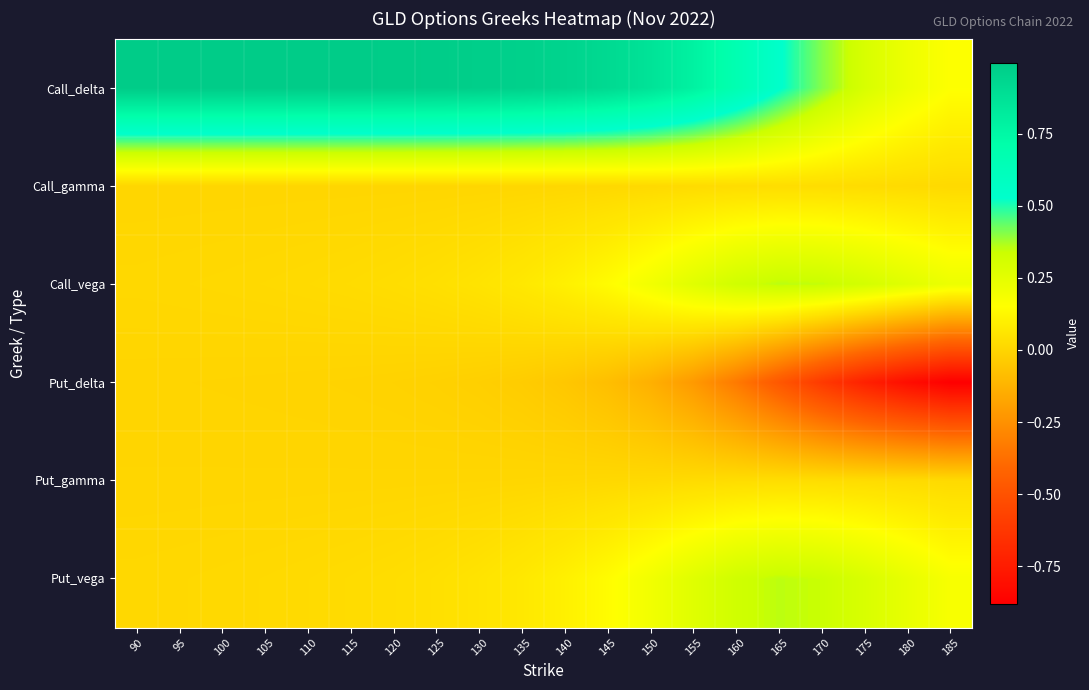

What is the spread (max minus min) of values at 165?

1.0